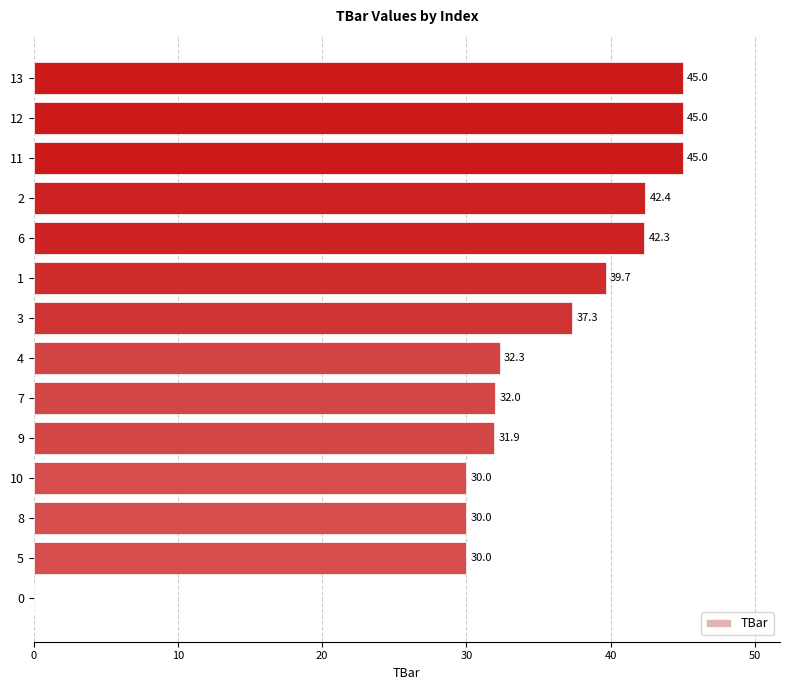

What is the change in value from 6 to 13?

+2.7